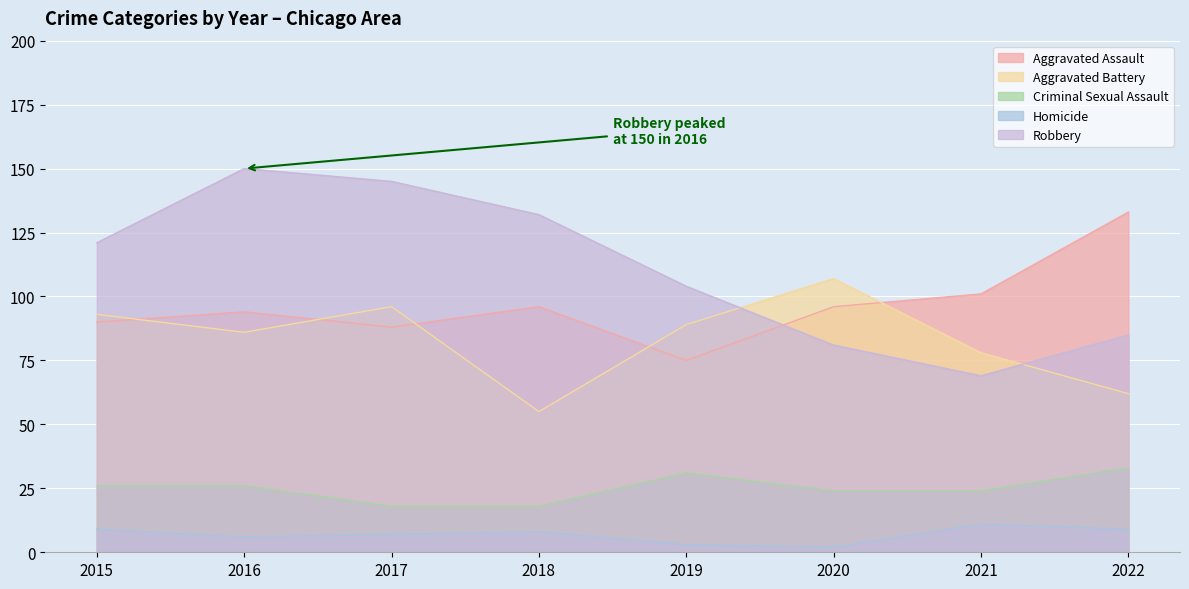

The Aggravated Battery series shows 89 at 2019. True or false?

True